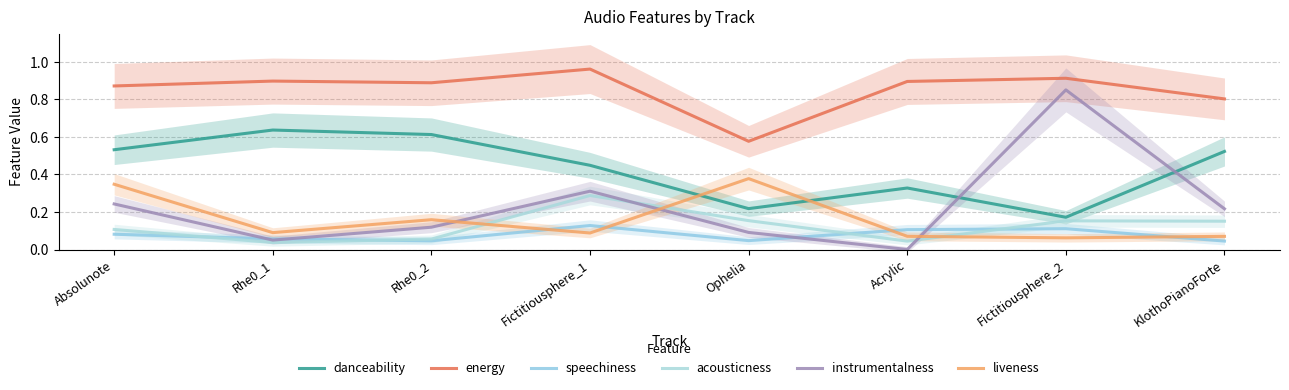

Does the chart have visible grid lines?

Yes